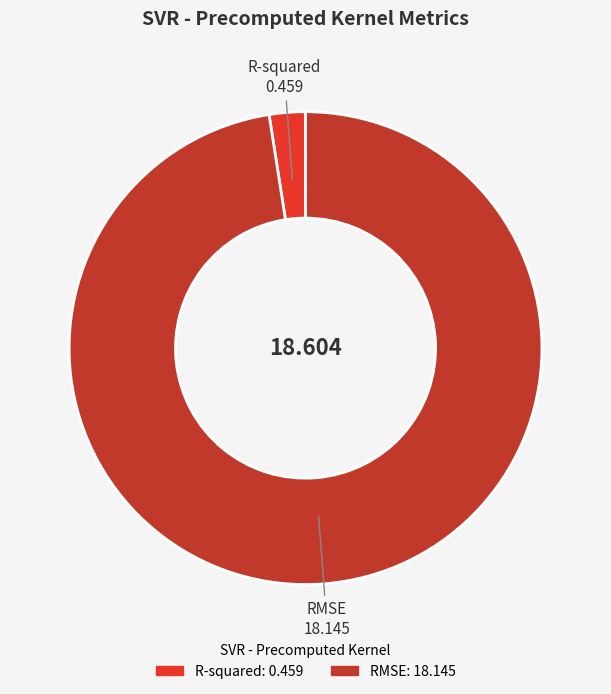

Do RMSE and R-squared together represent more than half of the pie?

Yes